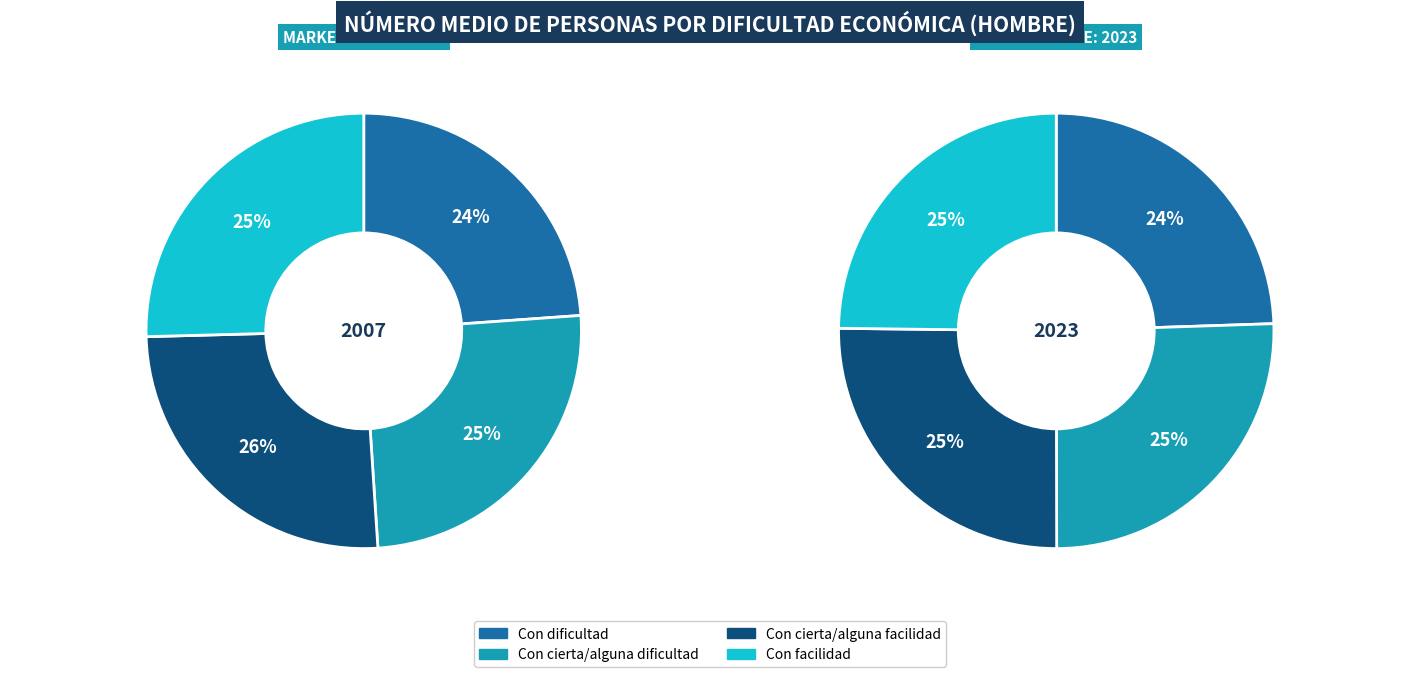

To the nearest percent, what percentage of the pie is Con cierta/alguna dificultad?

25%